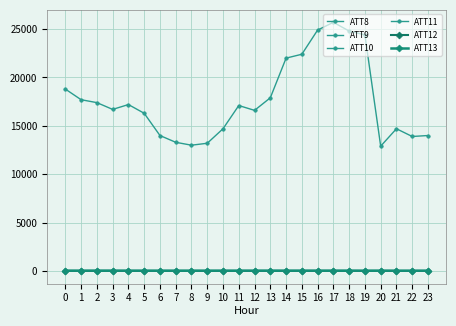

Does the chart have visible grid lines?

Yes